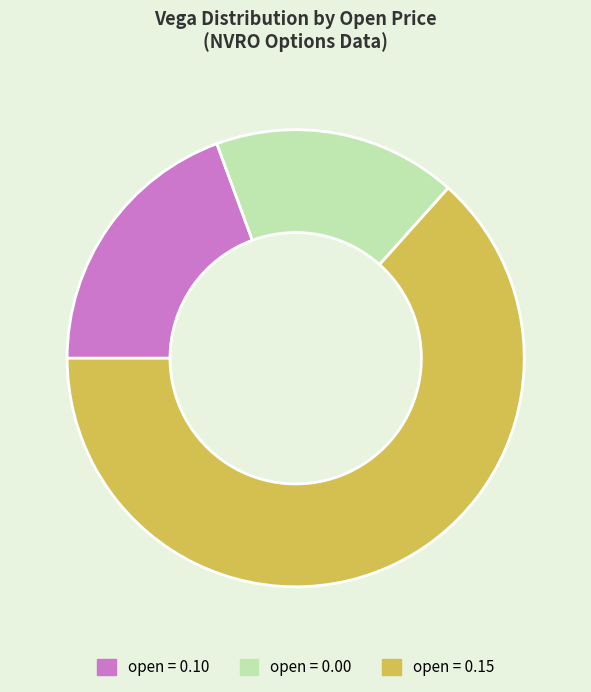

Is there a majority slice in this chart?

Yes